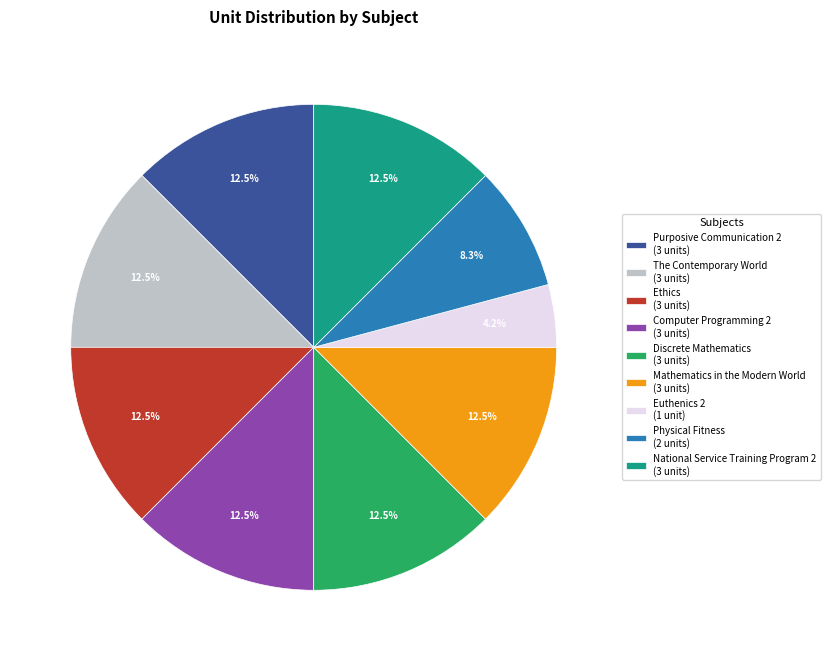

Which slice is the smallest?

Euthenics 2